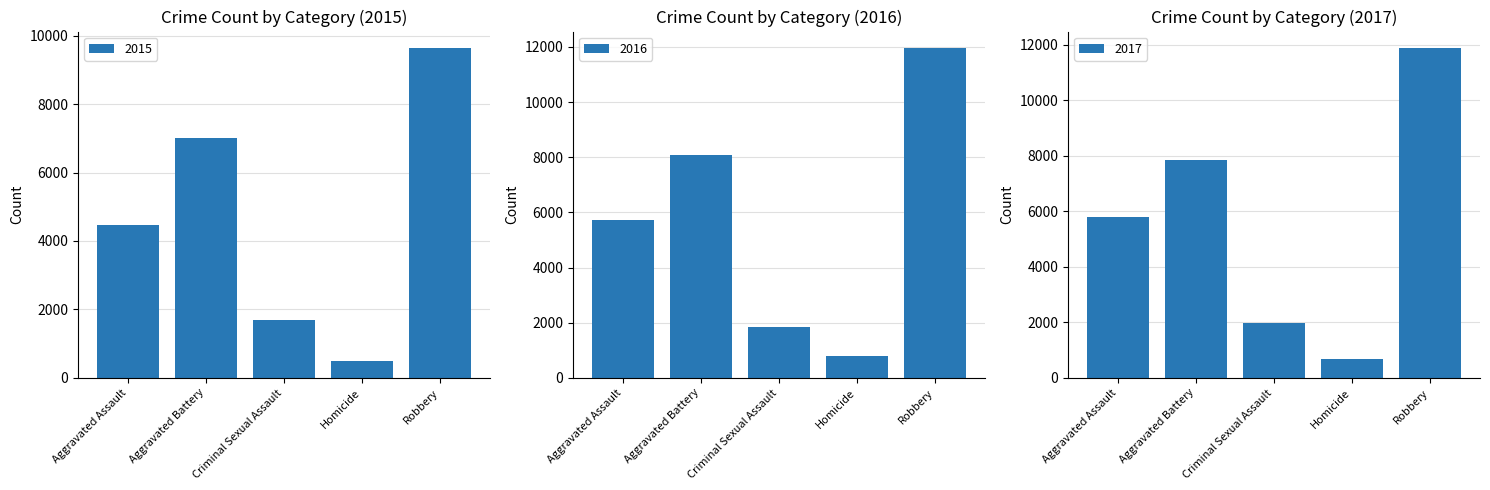

Which series has the largest total across all categories?

2016